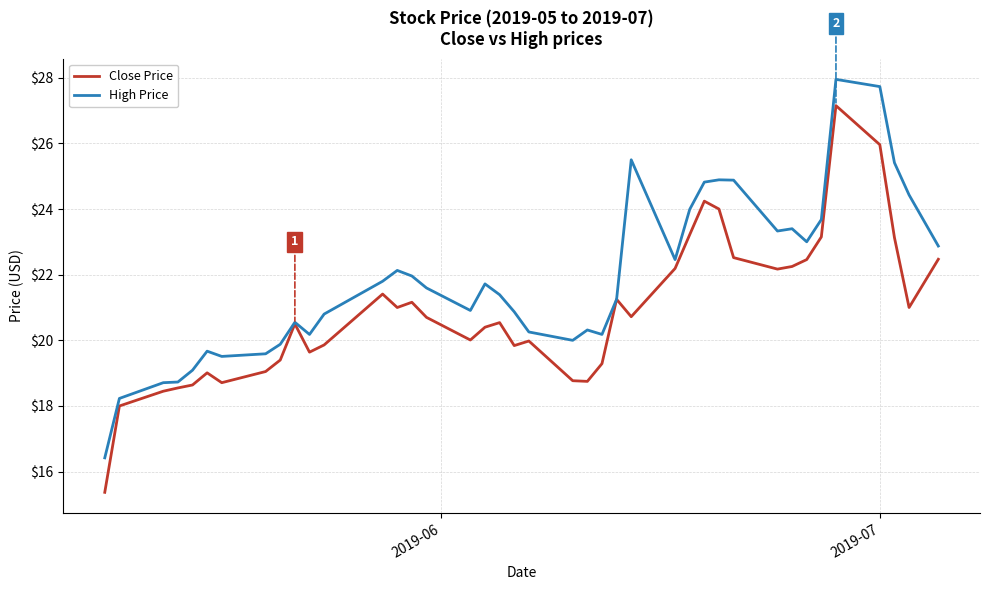

Rank the series by their average value, from lowest to highest.

Close Price, High Price